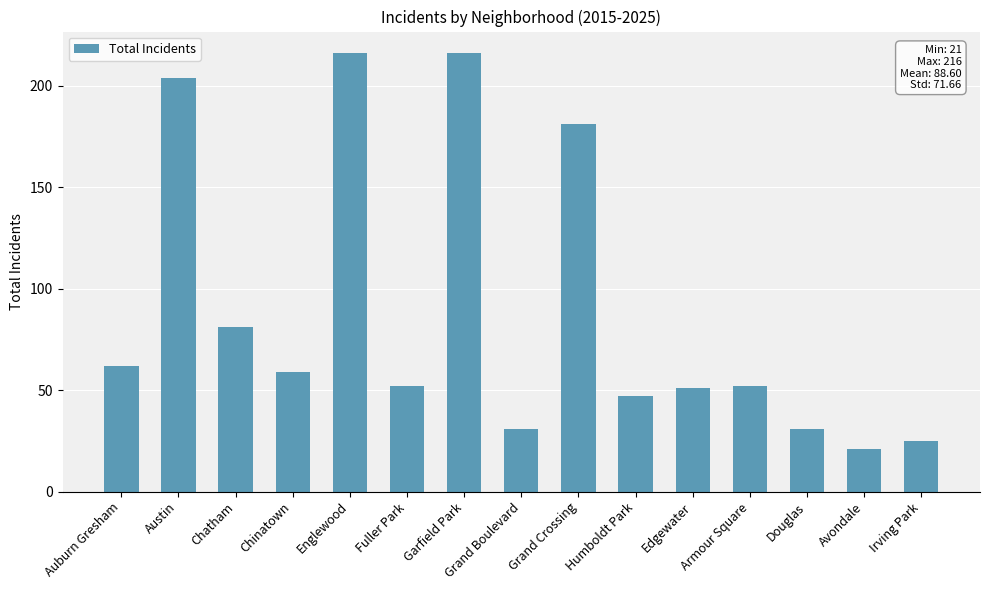

The chart shows a value of 52 at Armour Square. True or false?

True